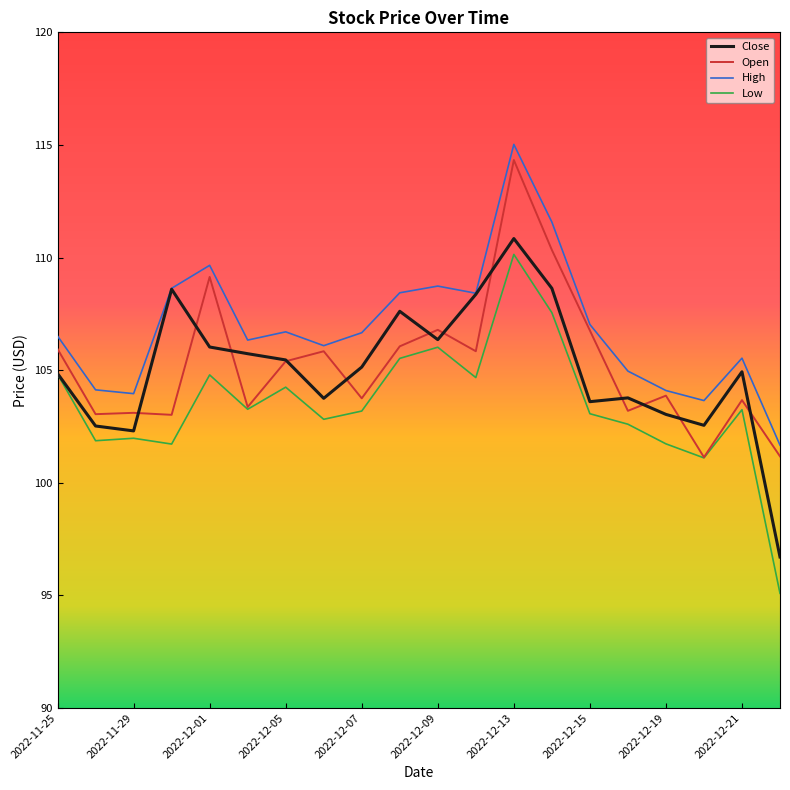

What are all the series names shown in the legend?

Close, Open, High, Low